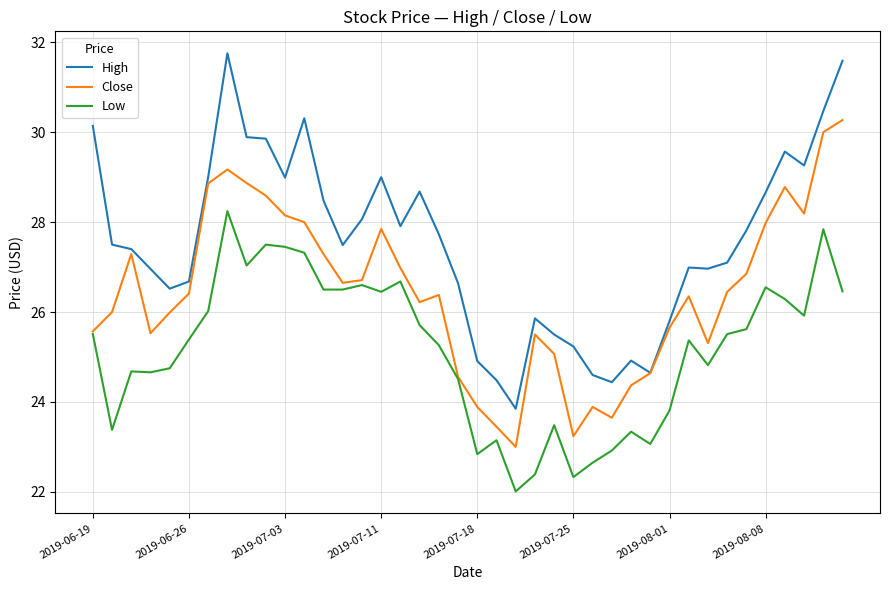

Rank the series by their average value, from lowest to highest.

Low, Close, High